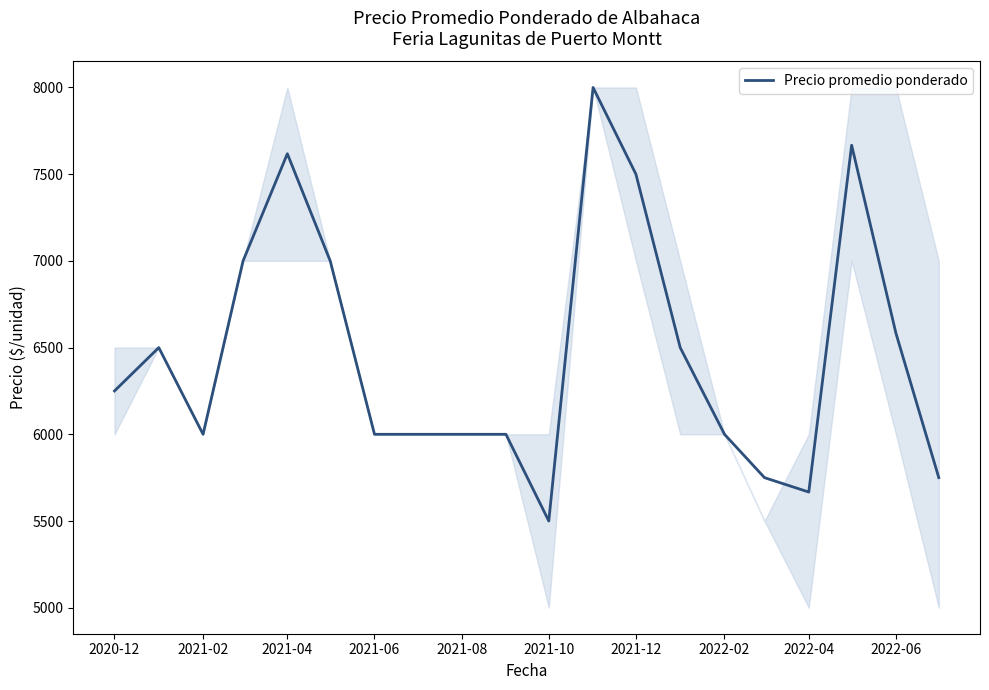

What is the difference between the maximum and minimum values?

2500